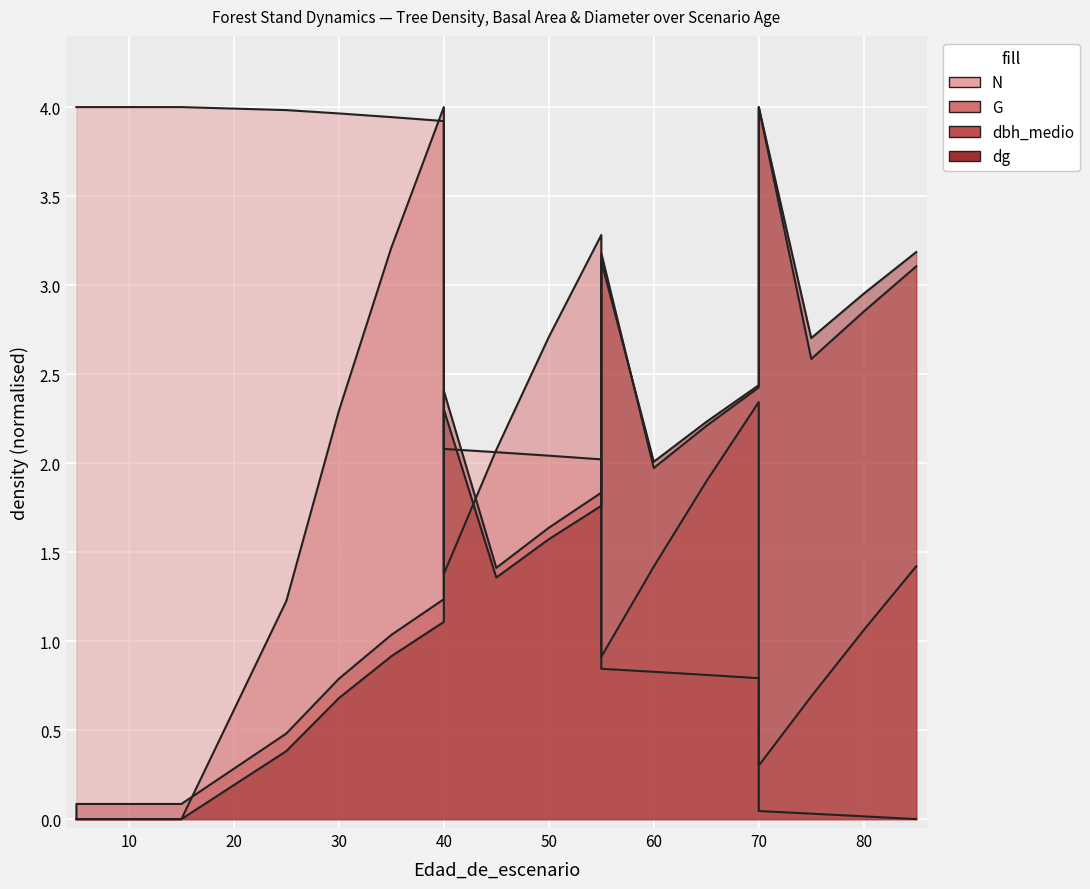

What are all the series names shown in the legend?

N, G, dbh_medio, dg